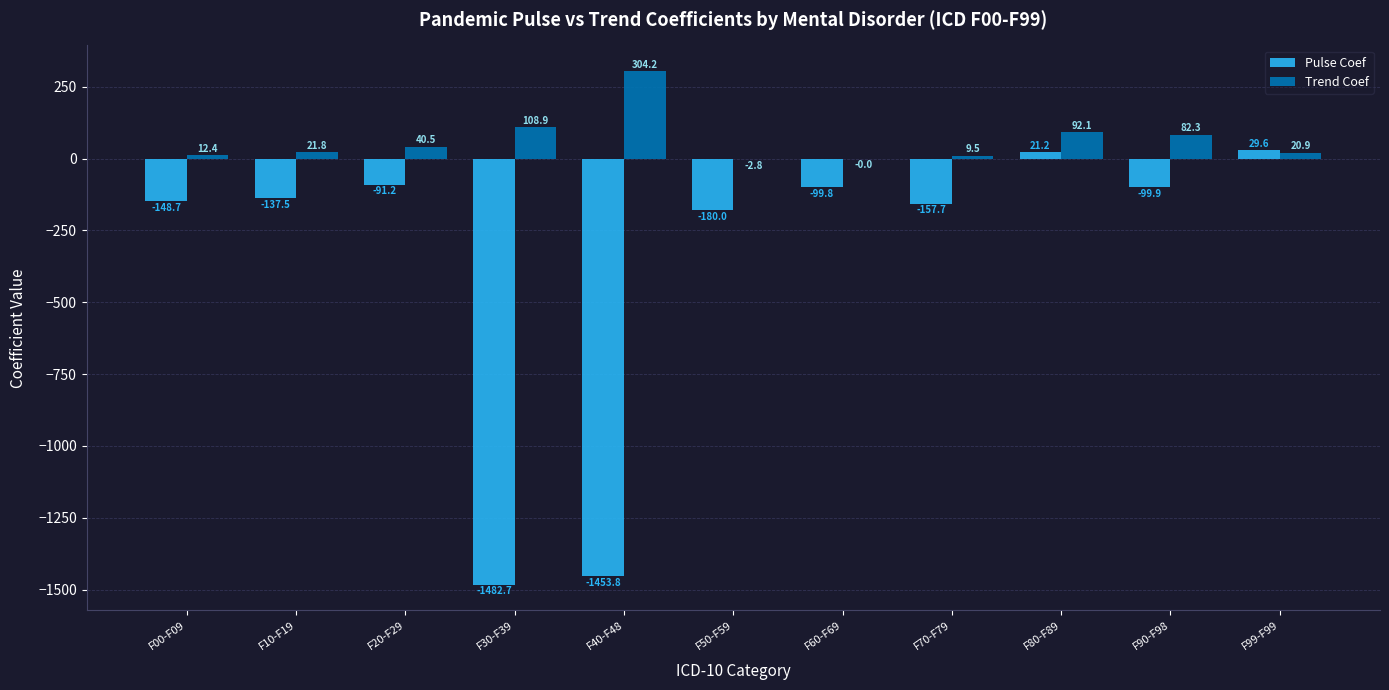

What is the total value across all series at F60-F69?

-99.8